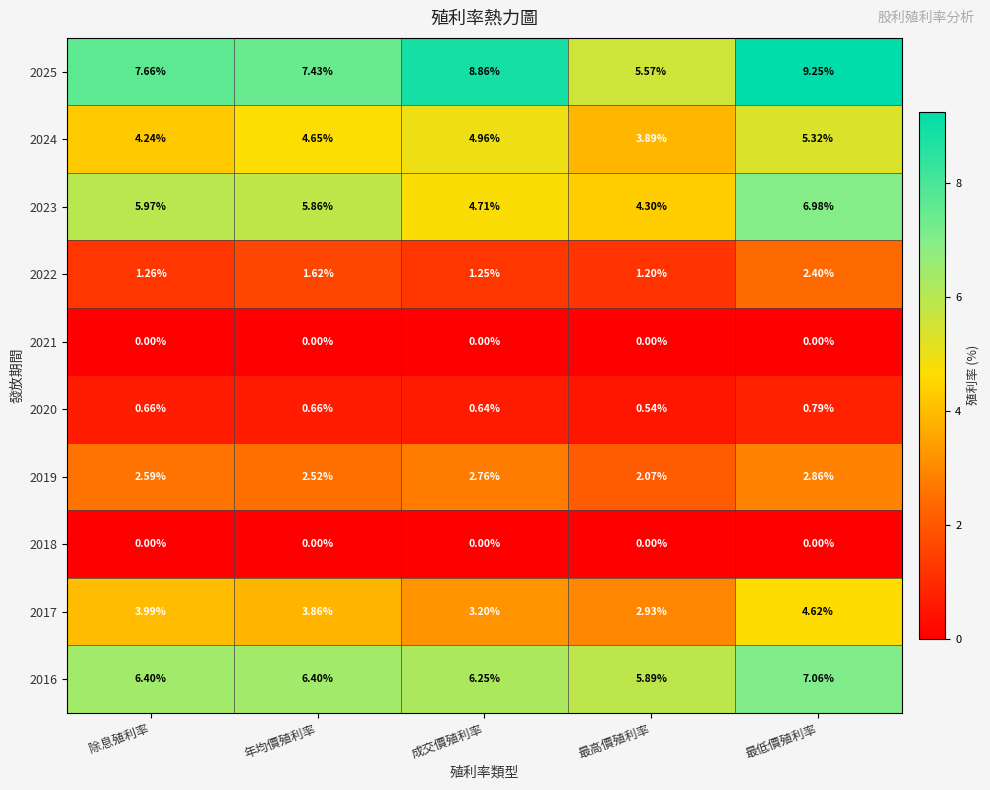

At which label does 2024 reach its peak?

最低價殖利率